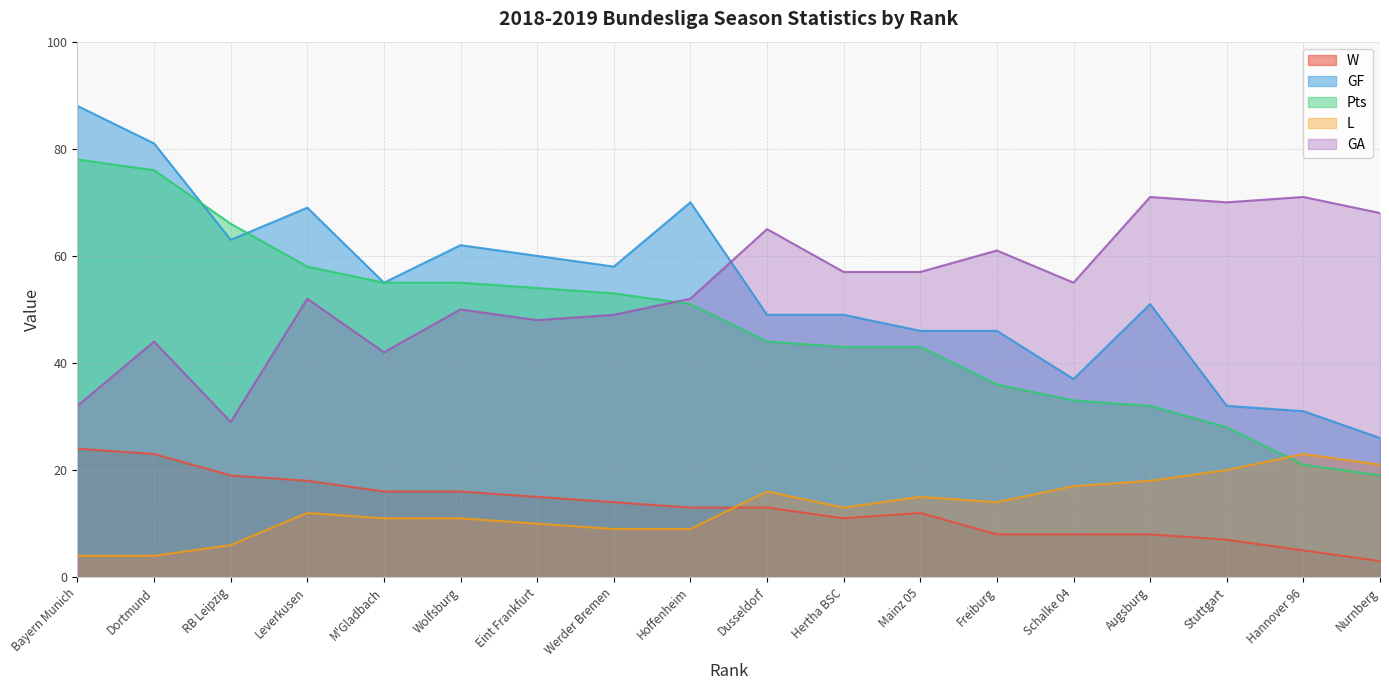

How many interior local peaks does the GF series have?

4